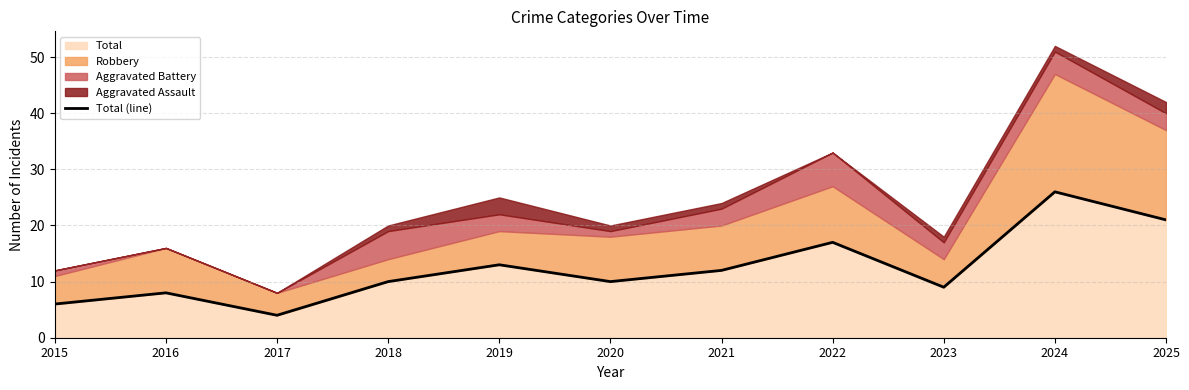

How many points are higher than both their immediate neighbors (excluding endpoints)?

4